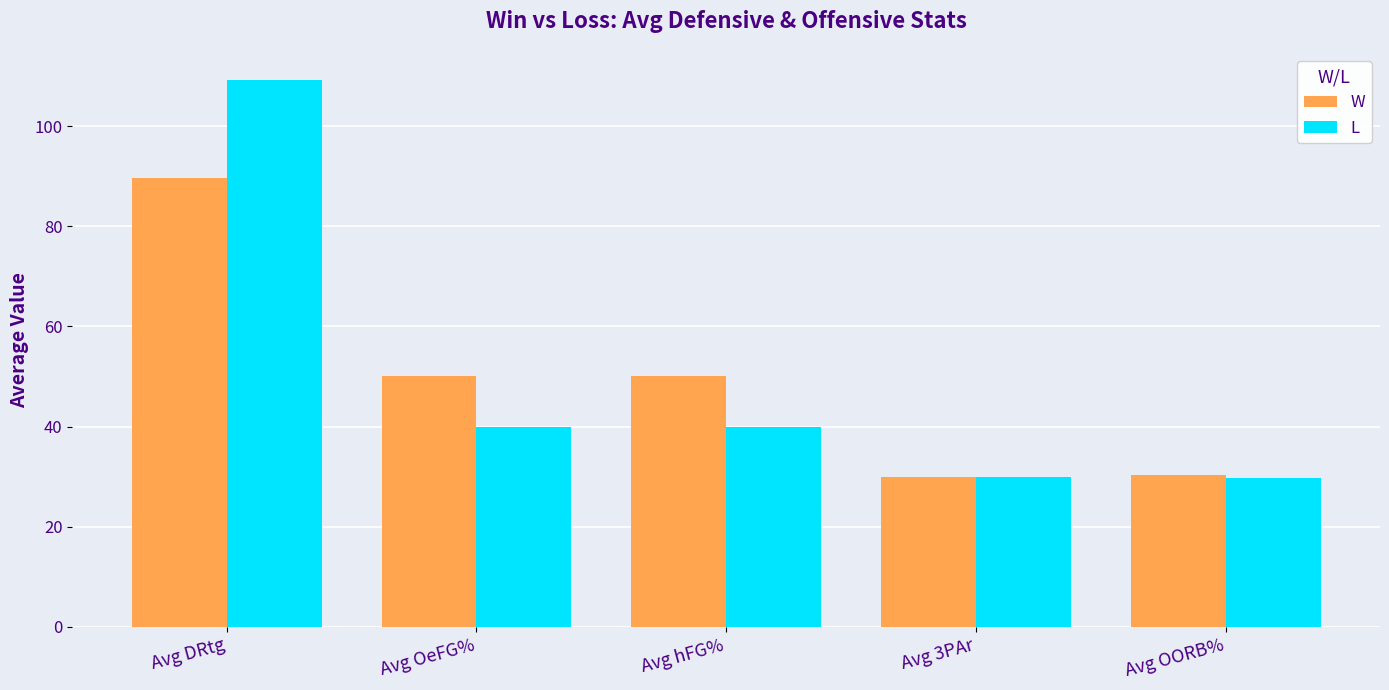

What position from the right is Avg 3PAr?

2